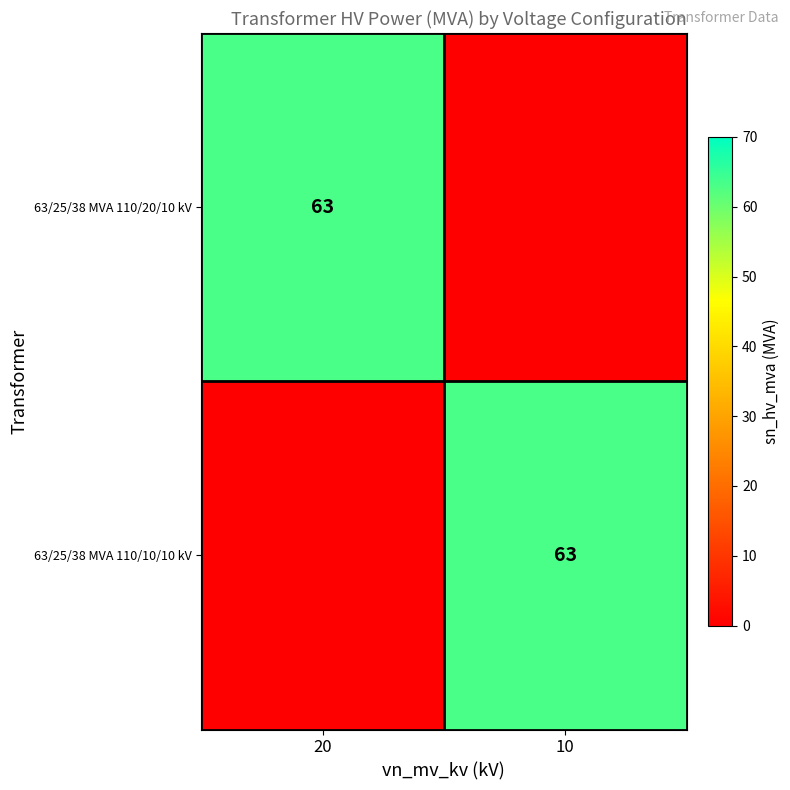

True or false: 63/25/38 MVA 110/10/10 kV has a value of 14 at 10.

False